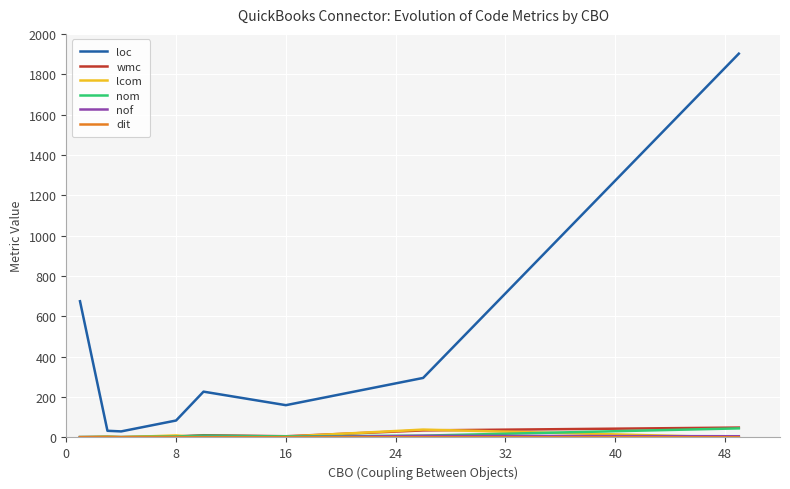

Which series has the largest total across all categories?

loc